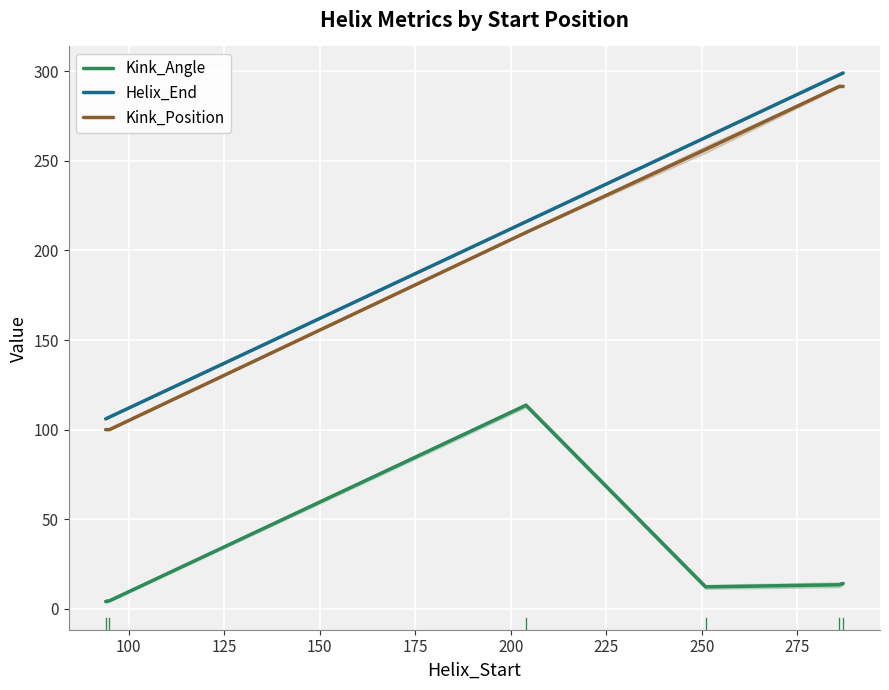

True or false: Kink_Position and Helix_End cross at least once.

False